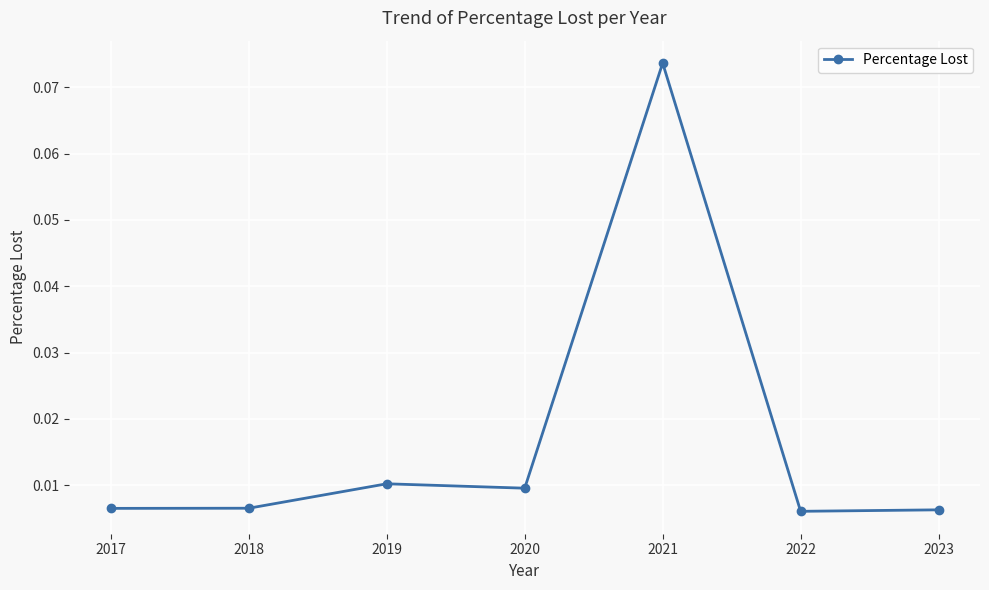

At which category does the chart reach its peak across all series?

2021